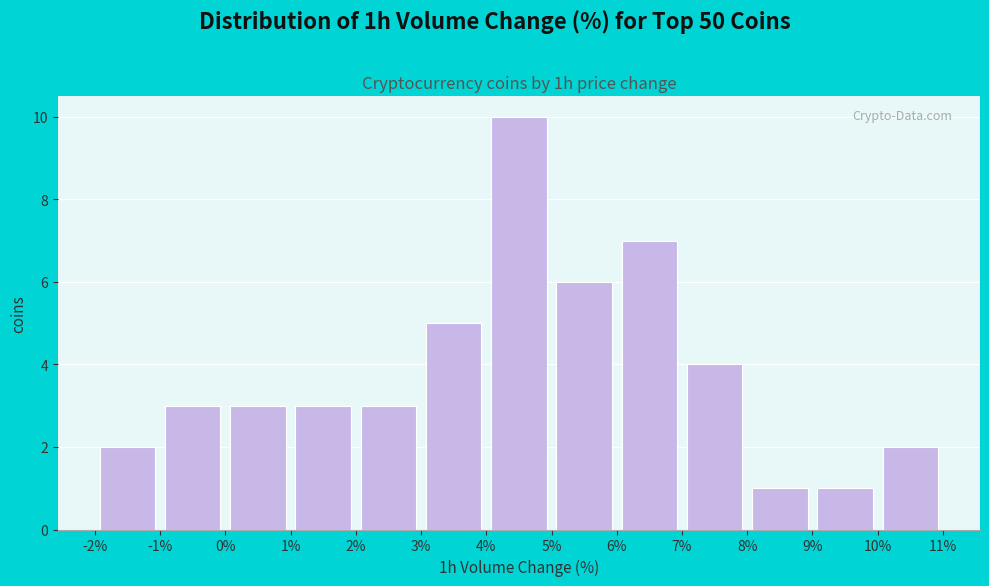

Over which range of the x-axis is the bar tallest?

4% to 5%